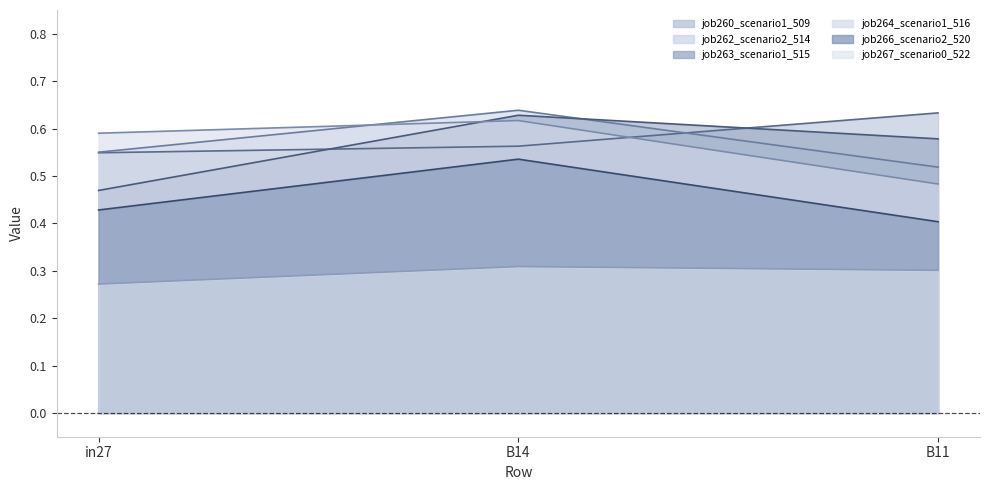

What is the label of the 2nd point from the left?

B14